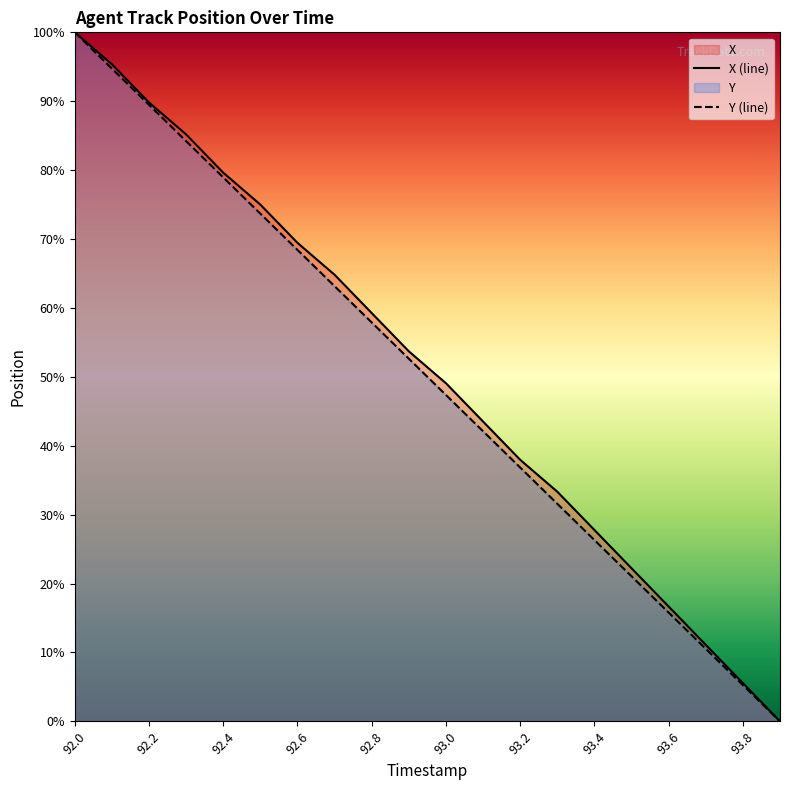

Is the value of Y at 93.6 greater than the value of X at 93.6?

No